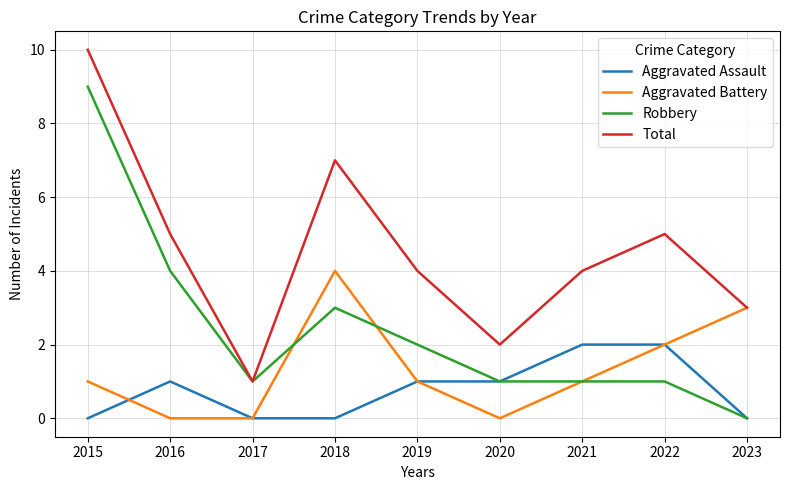

Is it true that Total equals 3 at 2023?

True